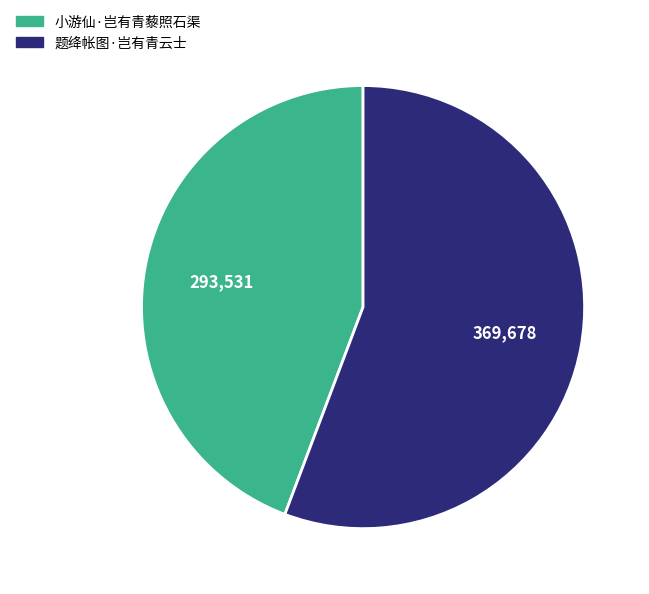

Is it true that 题绛帐图·岂有青云士 is 56% of the pie?

True